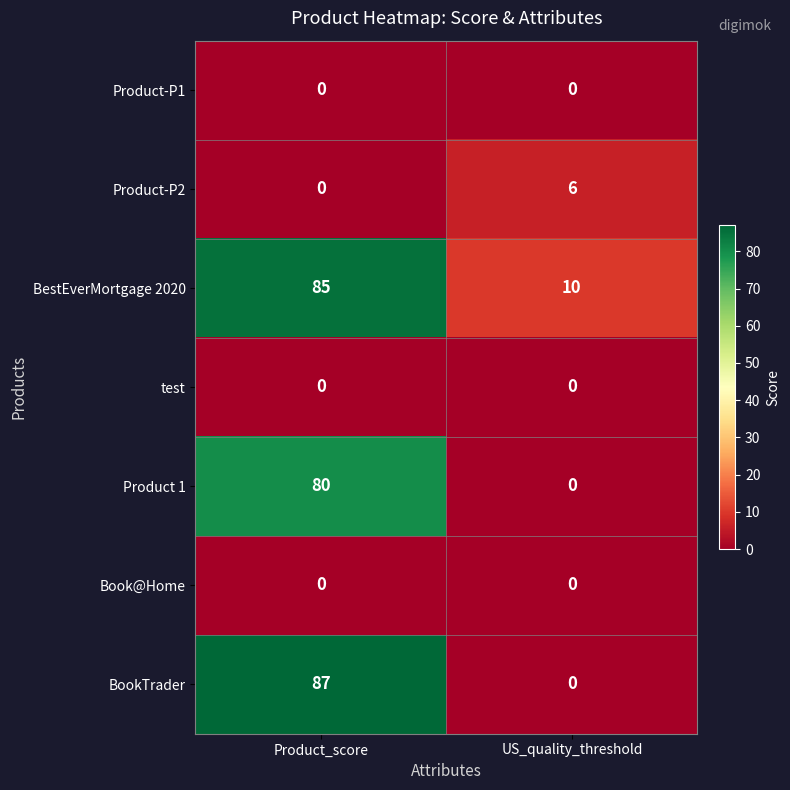

Is it true that Product 1 equals 80 at Product_score?

True